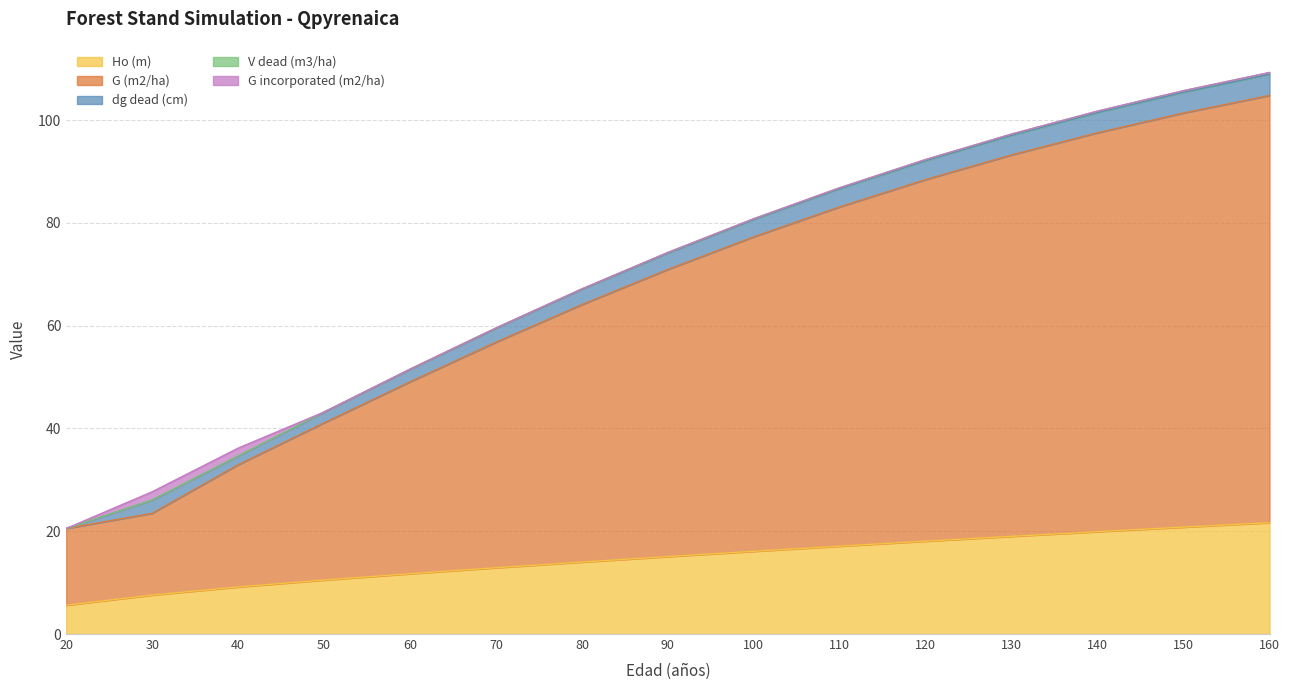

Reading right to left, list all the values displayed in this chart.

Ho (m): 160=21.7	150=20.8	140=19.9	130=19.0	120=18.1	110=17.1	100=16.1	90=15.1	80=14.0	70=12.9	60=11.7	50=10.5	40=9.2	30=7.6	20=5.6
G (m2/ha): 160=83.2	150=80.6	140=77.6	130=74.2	120=70.4	110=66.0	100=61.2	90=55.9	80=50.1	70=43.9	60=37.4	50=30.6	40=23.8	30=15.9	20=14.9
dg dead (cm): 160=4.1	150=4.0	140=3.9	130=3.8	120=3.7	110=3.5	100=3.4	90=3.2	80=2.9	70=2.7	60=2.4	50=2.1	40=1.7	30=2.6	20=0.0
V dead (m3/ha): 160=0.3	150=0.3	140=0.3	130=0.2	120=0.2	110=0.2	100=0.2	90=0.1	80=0.1	70=0.1	60=0.1	50=0.1	40=0.0	30=0.0	20=0.0
G incorporated (m2/ha): 160=0.0	150=0.0	140=0.0	130=0.0	120=0.0	110=0.0	100=0.0	90=0.0	80=0.0	70=0.0	60=0.0	50=0.0	40=1.5	30=1.6	20=0.0